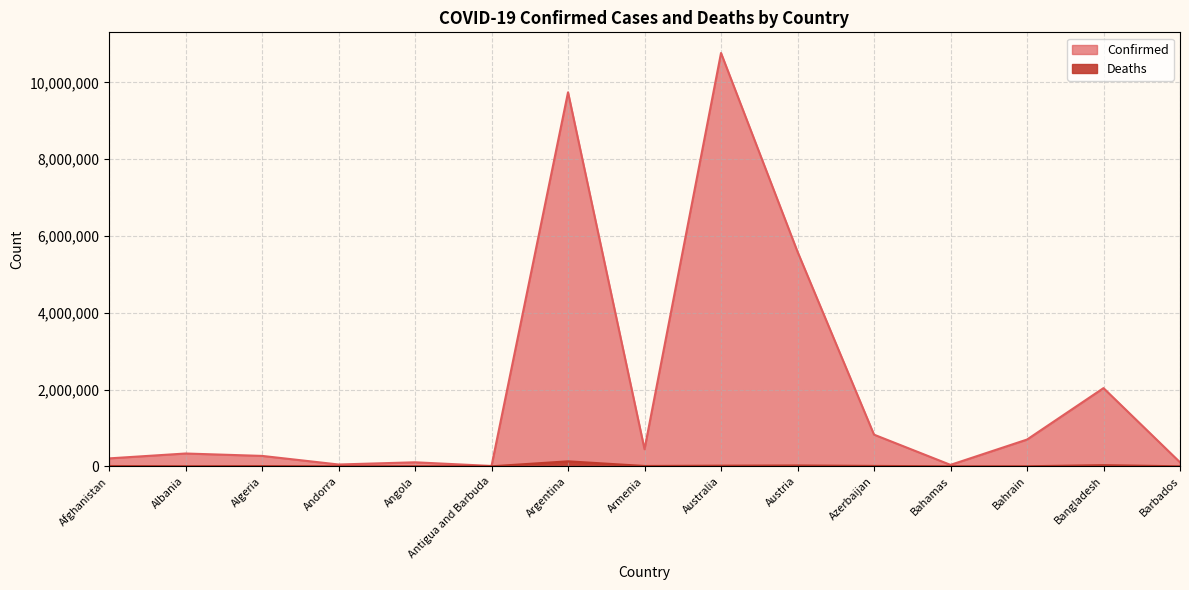

At which category is the sum across all series the highest?

Australia